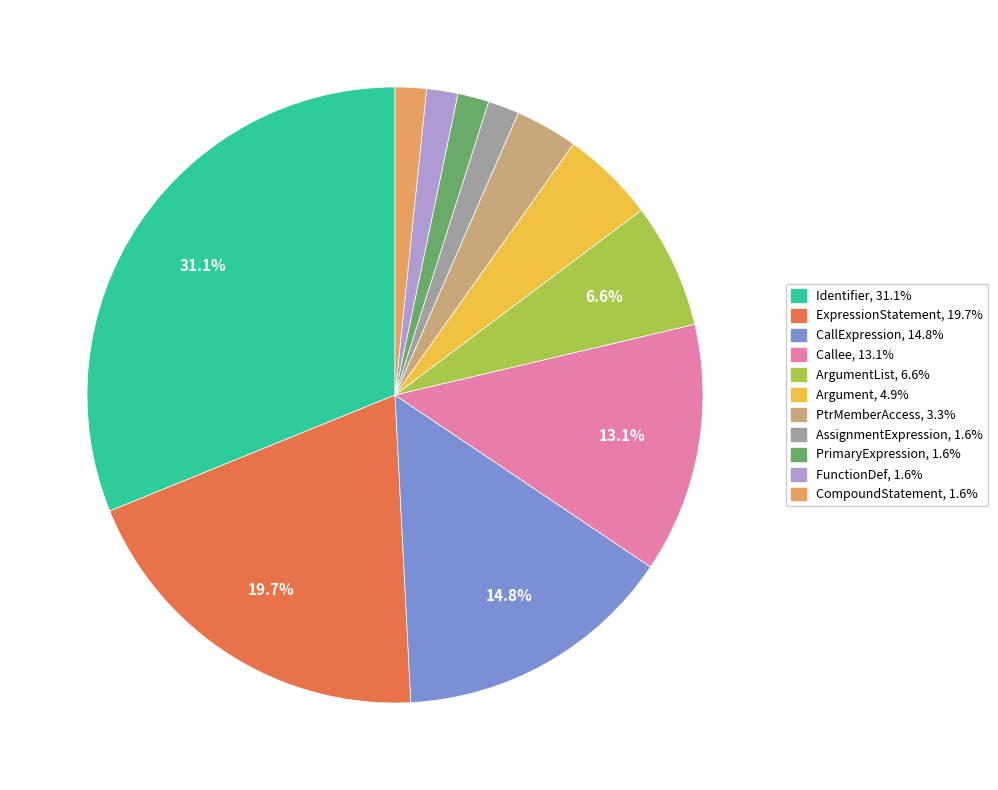

How many slices are in this pie chart?

11